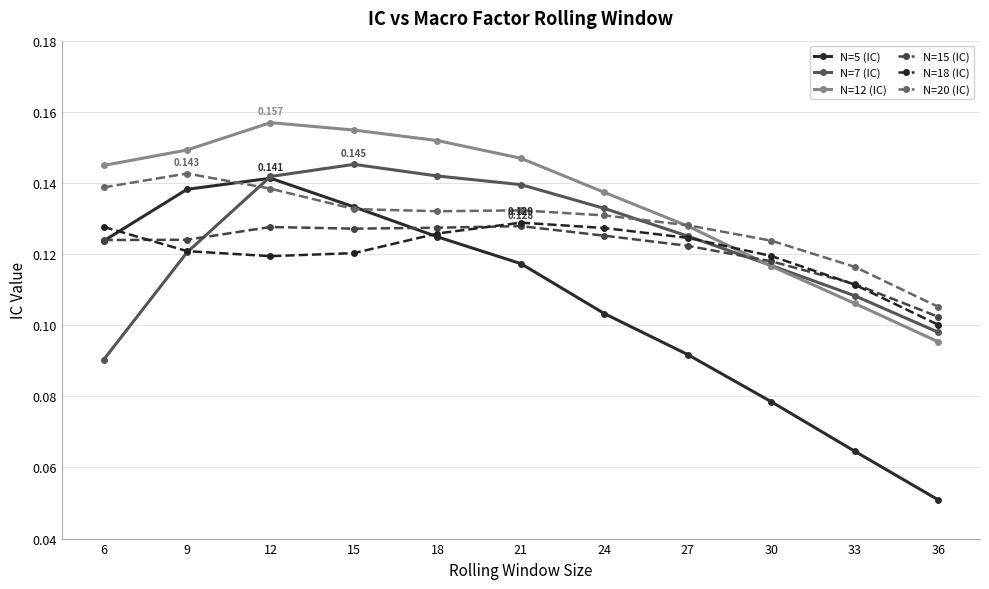

True or false: N=18 (IC) has more than 2 points higher than both neighbors.

False